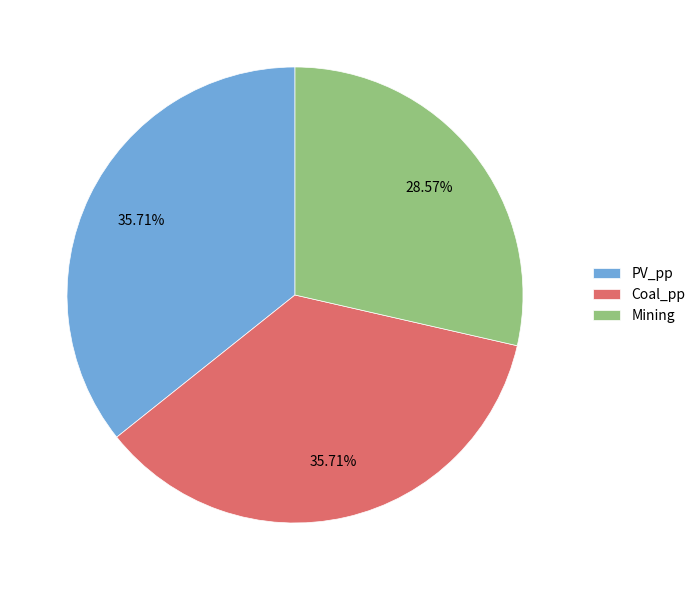

The Mining slice represents 29% of the pie. True or false?

True